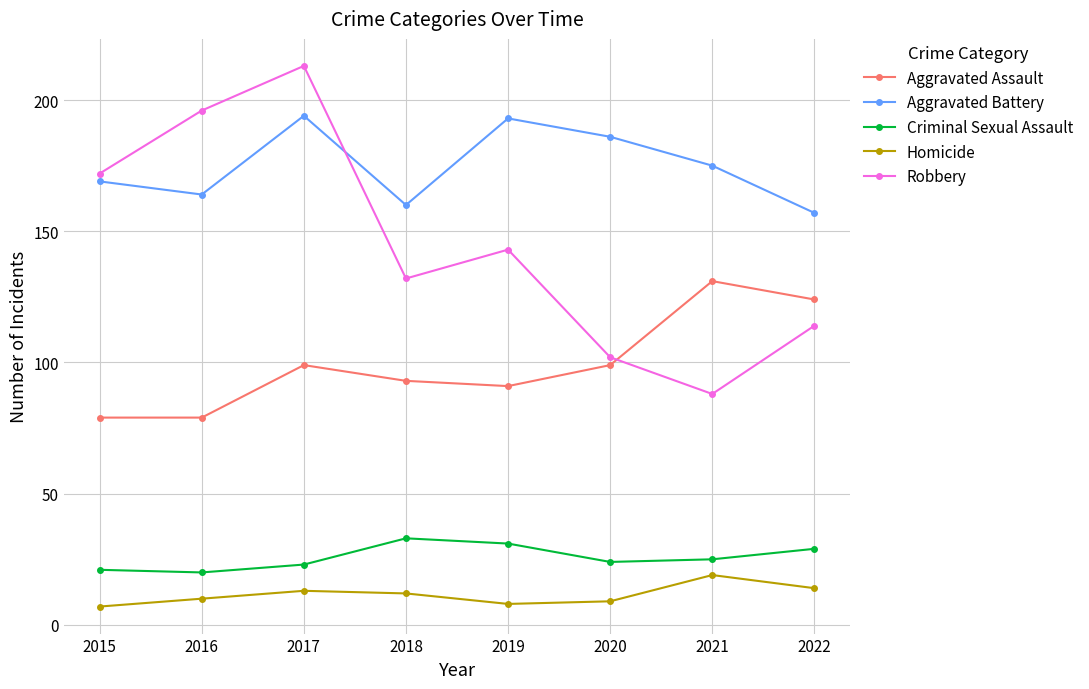

Which series has the widest spread of values?

Robbery